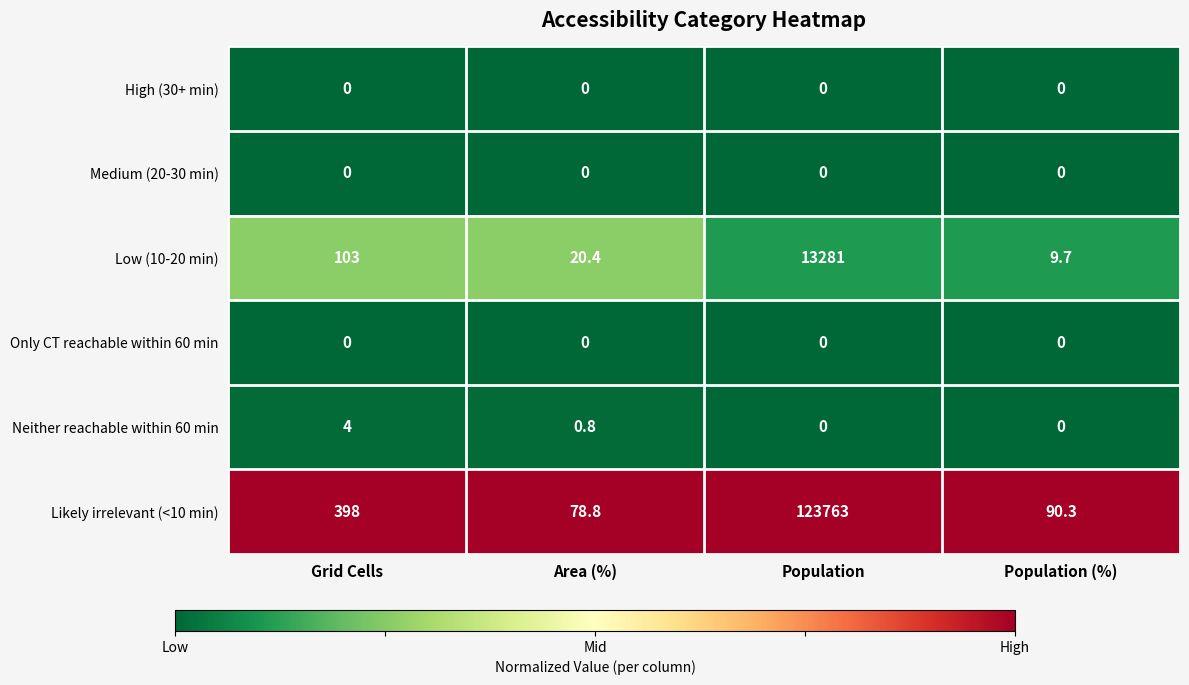

Reading left to right, what are all the values shown in this chart?

High (30+ min): 0.0	0.0	0.0	0.0
Medium (20-30 min): 0.0	0.0	0.0	0.0
Low (10-20 min): 103.0	20.4	13281.0	9.7
Only CT reachable within 60 min: 0.0	0.0	0.0	0.0
Neither reachable within 60 min: 4.0	0.8	0.0	0.0
Likely irrelevant (<10 min): 398.0	78.8	123763.0	90.3